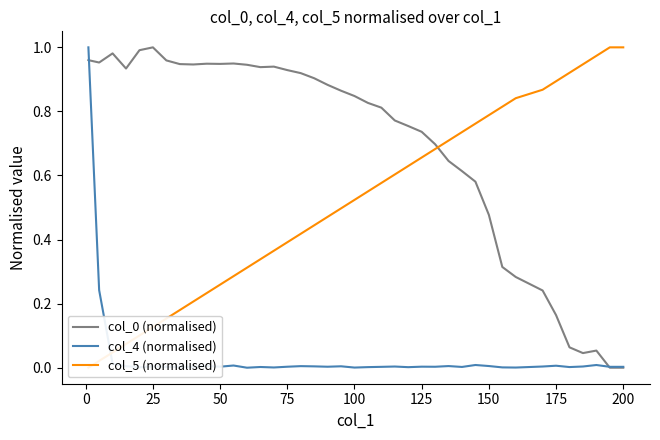

Is the value of col_0 (normalised) at 125 greater than the value of col_4 (normalised) at 125?

Yes